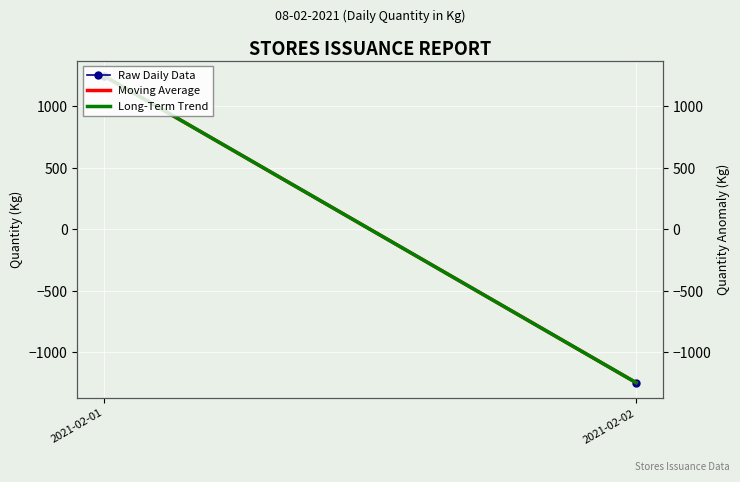

Which has a higher value, 2021-02-02 or 2021-02-01?

2021-02-01